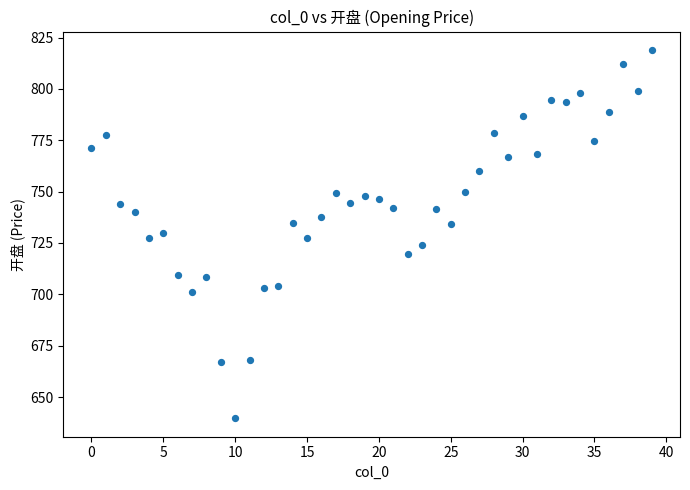

What is the range of Y values (max minus min)?

179.3